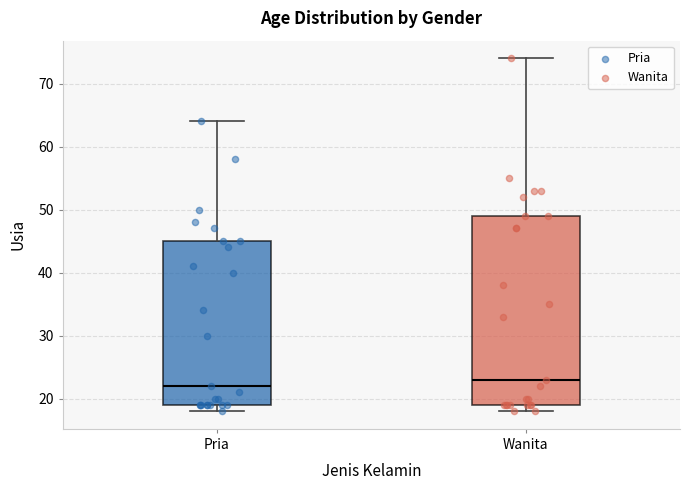

Reading left to right, transcribe this box plot: for each box, give where its median line is, the range the box spans, and where its two whiskers end, as read against the y-axis. The values are not printed on the chart, so give them approximately, as read against the axis.

Pria: median 22, box 19 to 45, whiskers 18 to 64
Wanita: median 23, box 19 to 49, whiskers 18 to 74